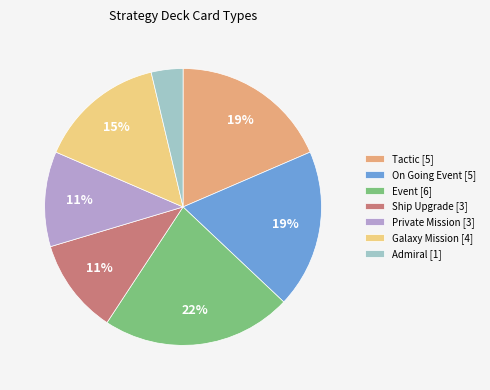

To the nearest percent, what is the combined percentage of Event and Galaxy Mission?

37%